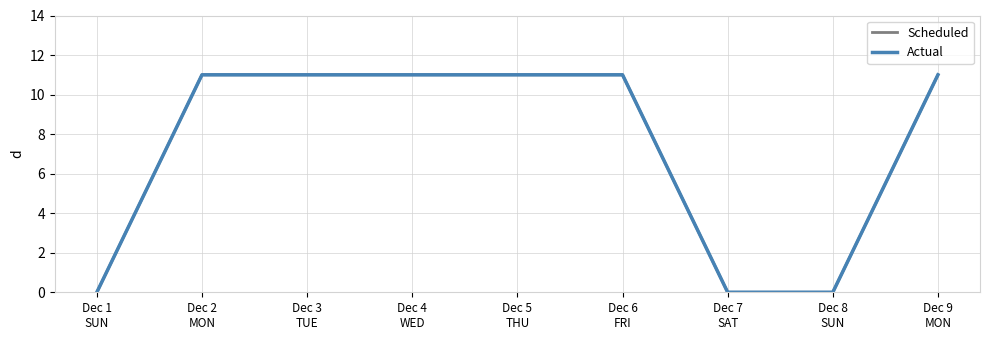

How many lines are shown in the chart?

2